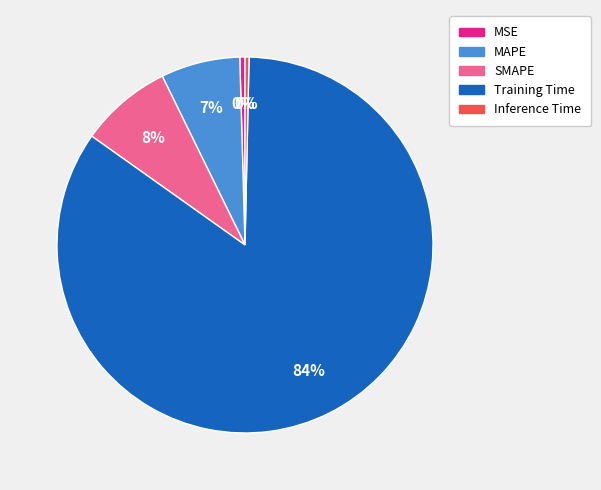

What is the largest slice in the pie chart?

Training Time